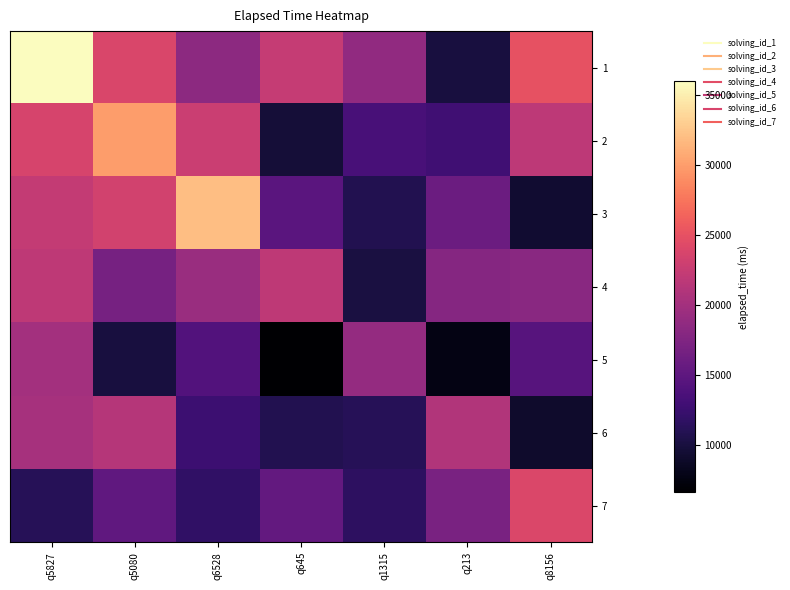

What is the difference between the highest and lowest values at q1315?

8852.7